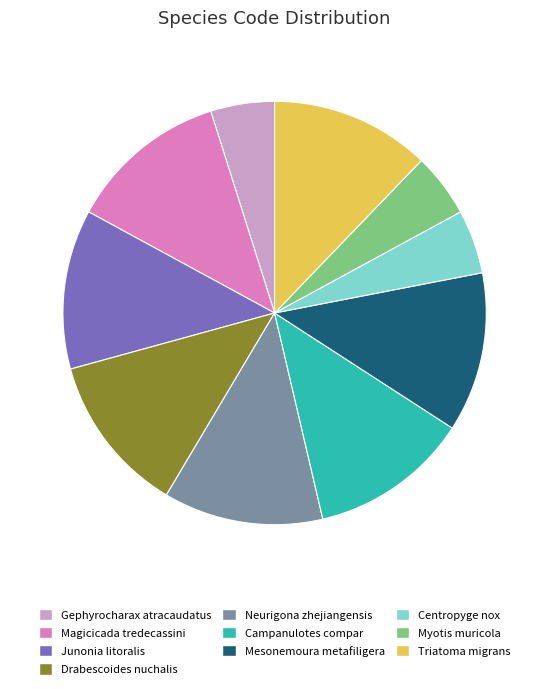

Is Triatoma migrans the majority of the pie?

No